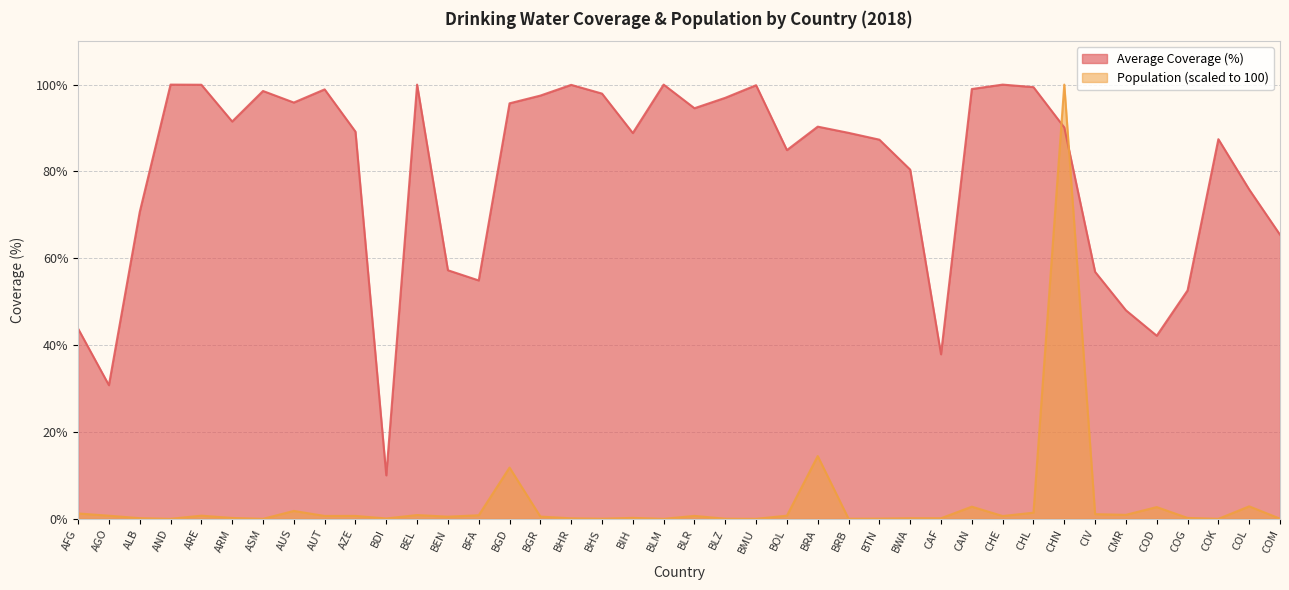

True or false: Normalized Population (M) and Average Coverage (%) cross at least once.

True